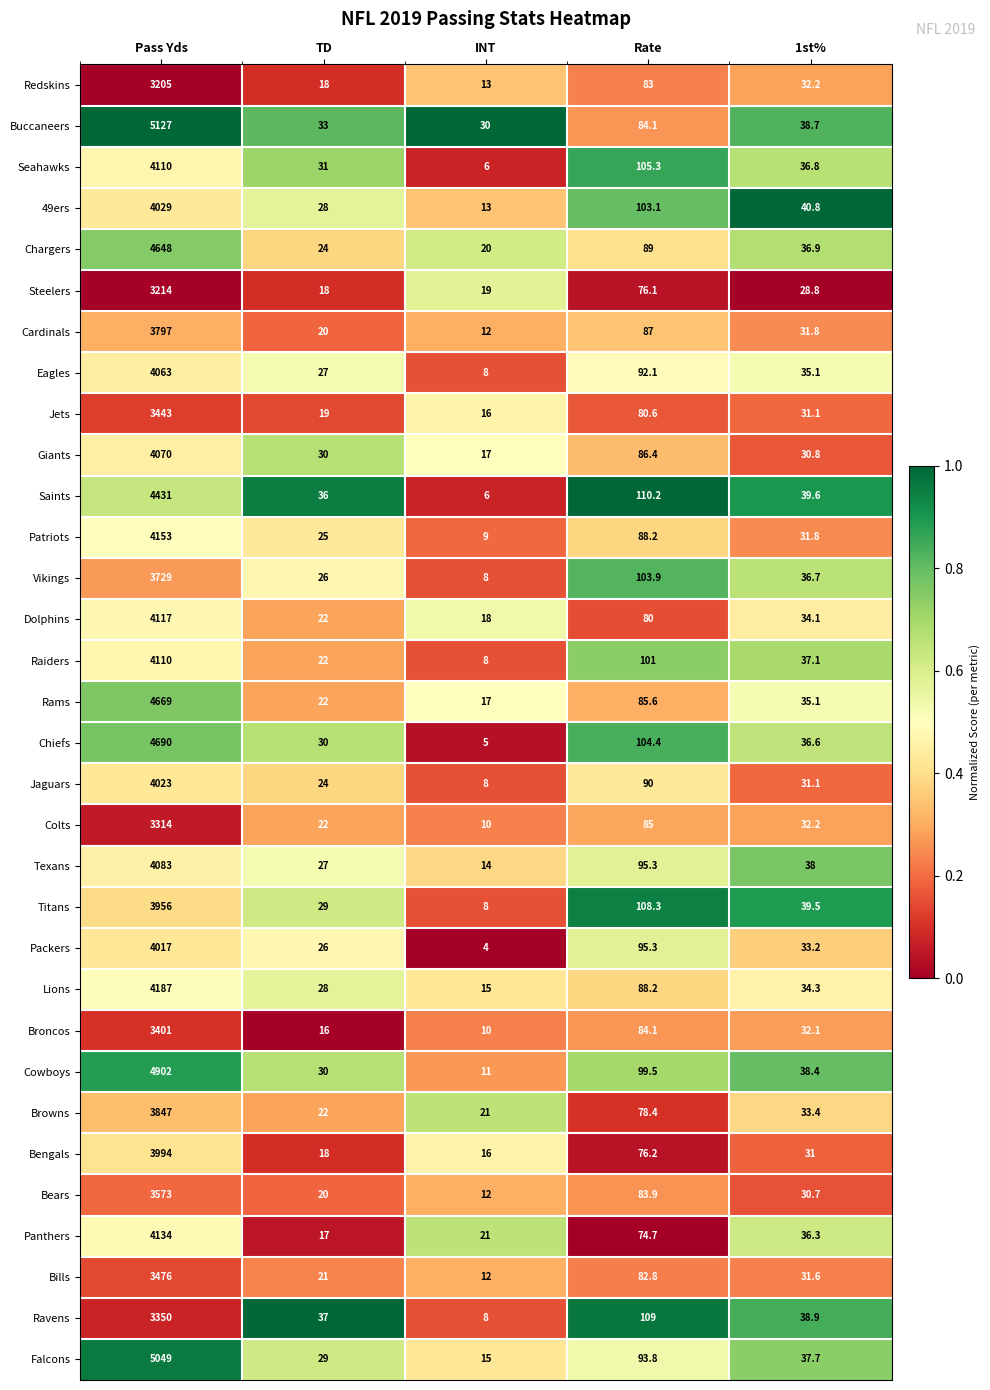

Which series has the largest range (max minus min)?

Buccaneers